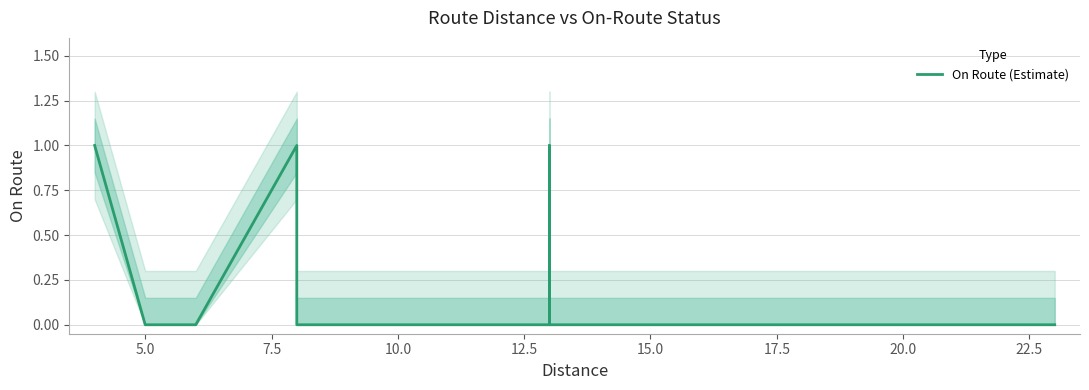

Reading left to right, what are all the values shown in this chart?

1	0	0	0	0	1	0	0	0	0	0	0	0	0	0	0	0	0	0	0	1	0	0	0	0	0	0	0	0	0	0	0	0	0	0